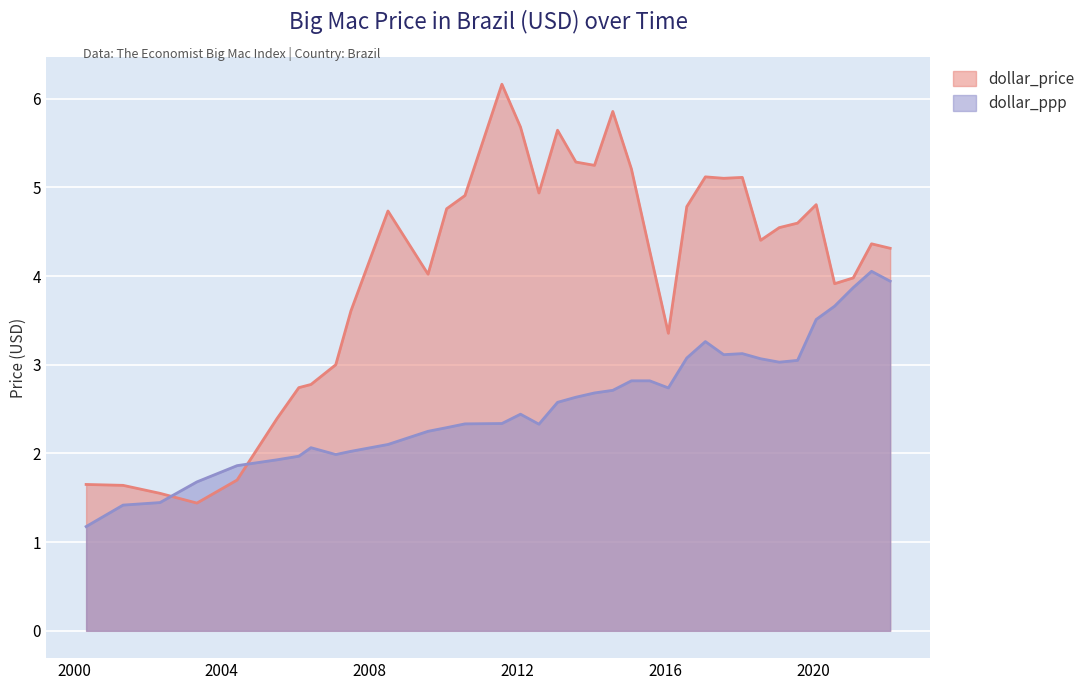

What is the label of the 13th point from the right?

2016-01-31